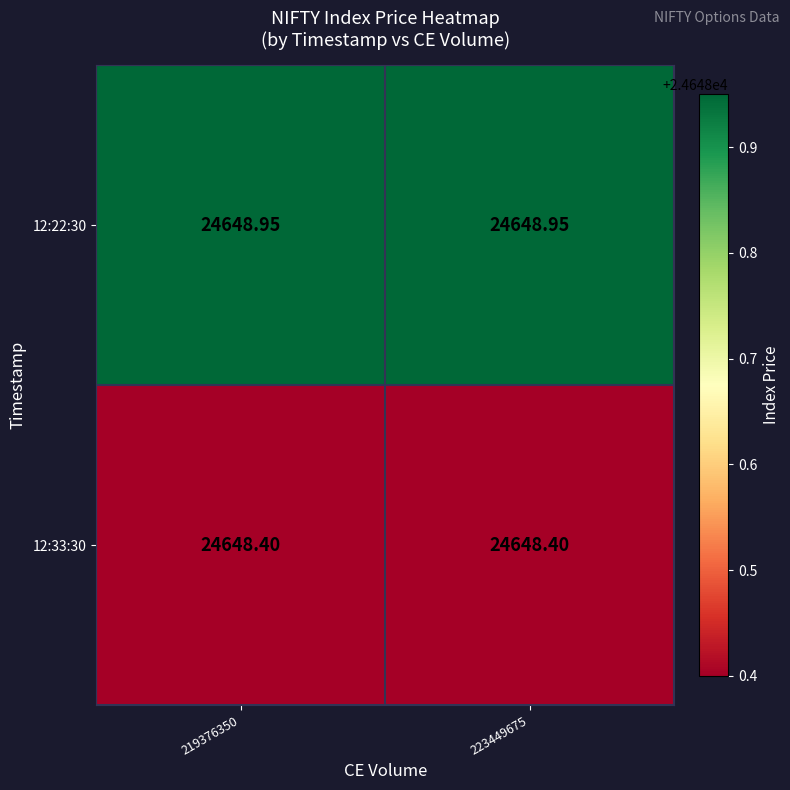

Is the value of 12:33:30 at 219376350 greater than the value of 12:22:30 at 219376350?

No